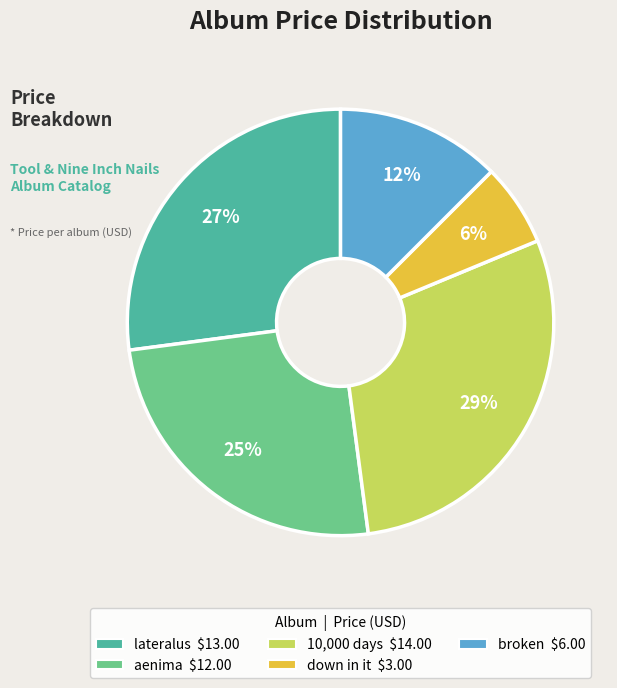

Between 10,000 days and lateralus, which is larger?

10,000 days